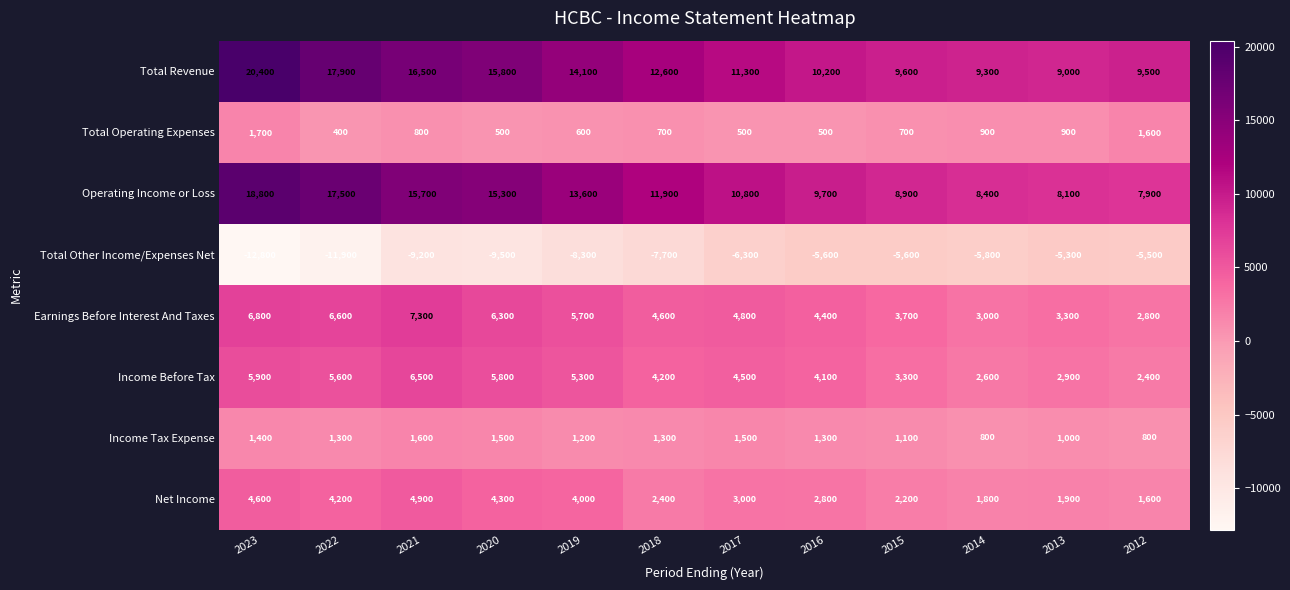

At which category is the sum across all series the highest?

2023